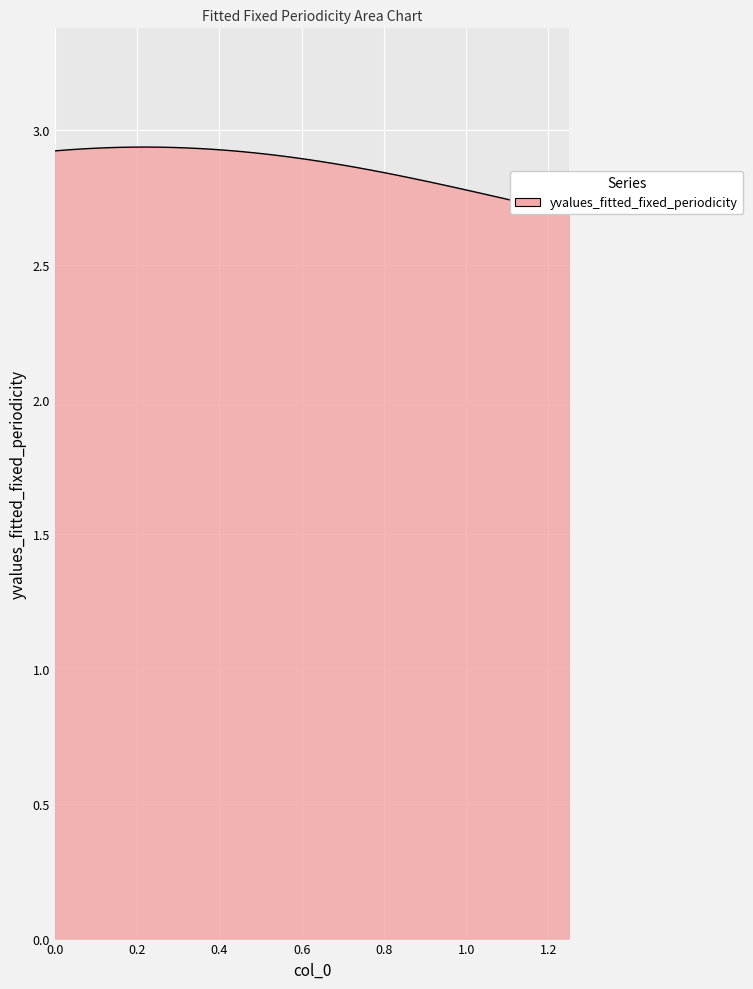

Does the chart display data point markers on the line(s)?

No